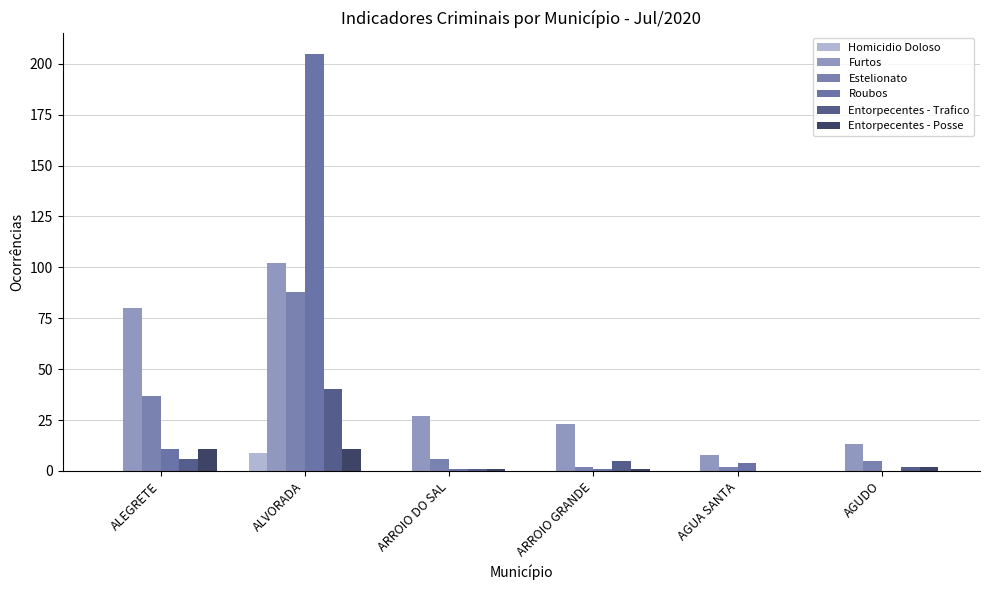

How many series are shown in this chart?

6